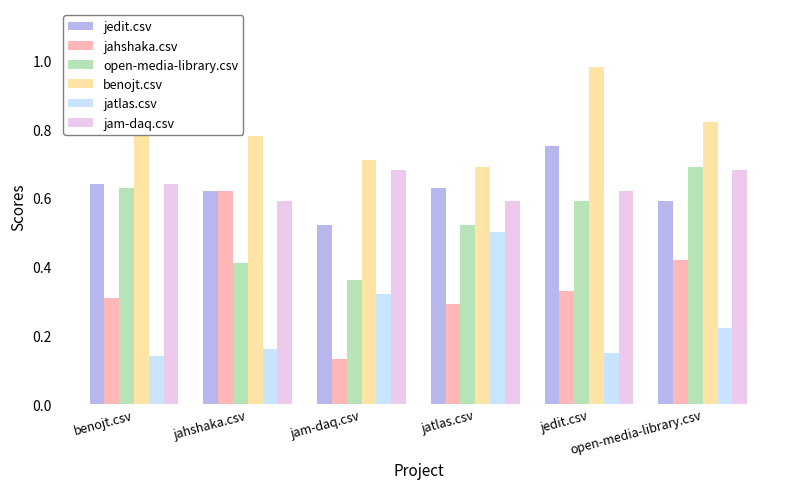

How many categories are shown in the chart?

6